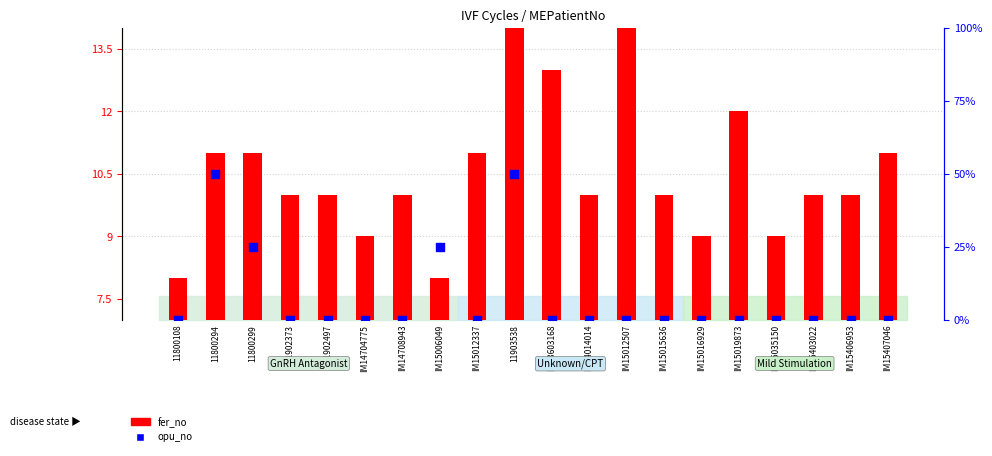

Which series reaches the minimum Y coordinate?

opu_no